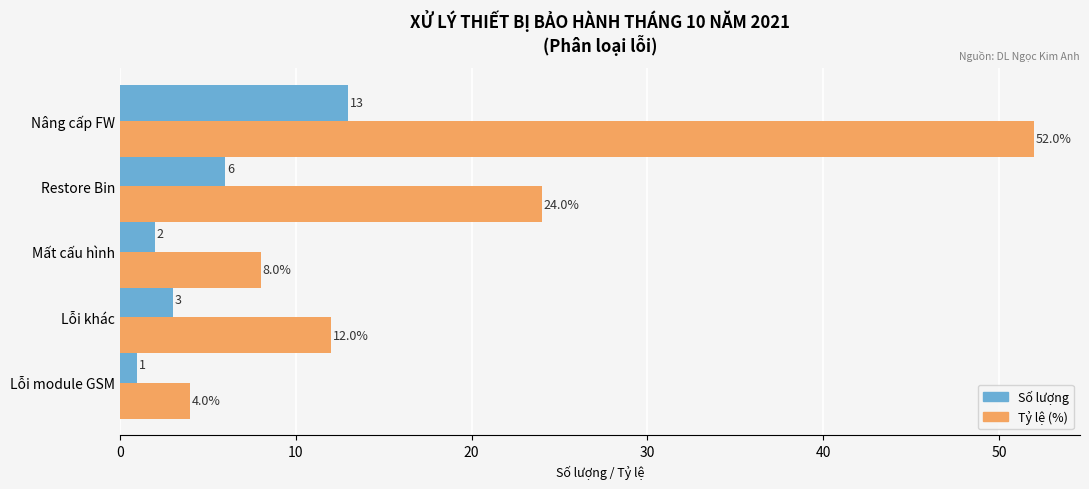

At how many categories does at least one series exceed 32?

1